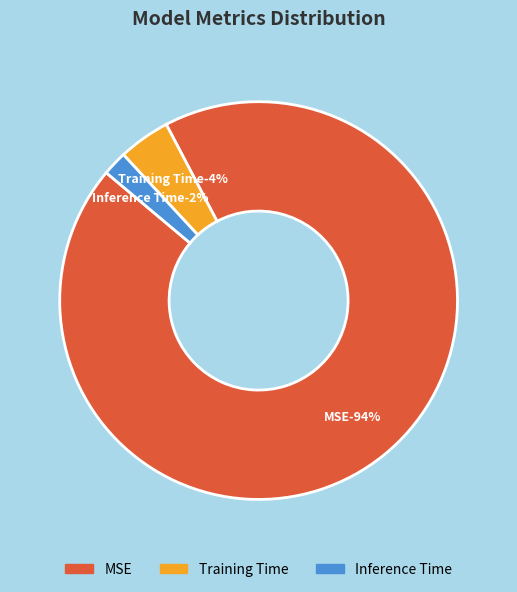

To the nearest percent, what is the average slice percentage?

33%